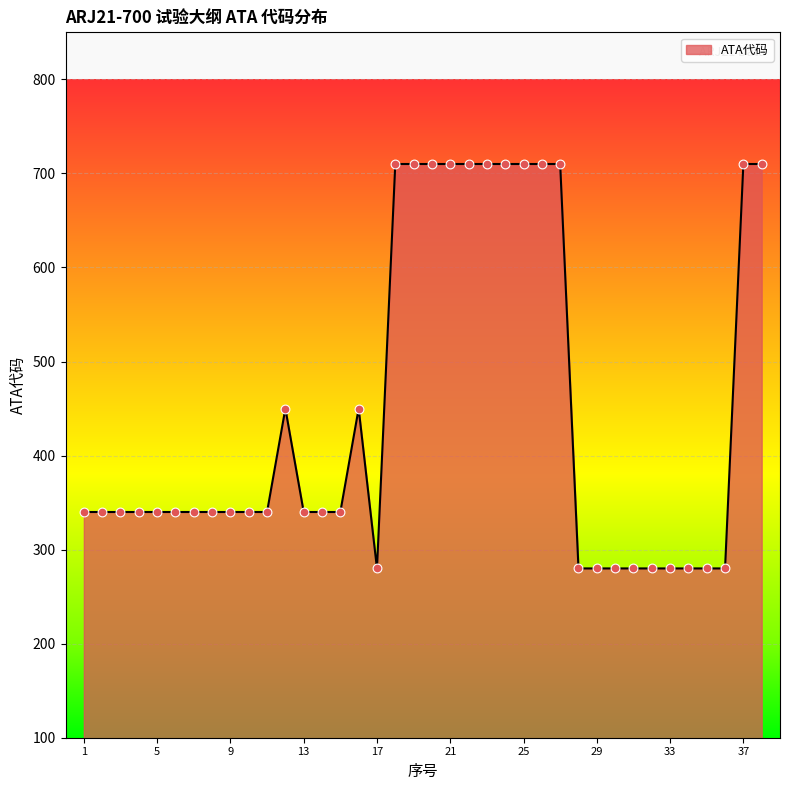

What is the smallest value displayed?

280